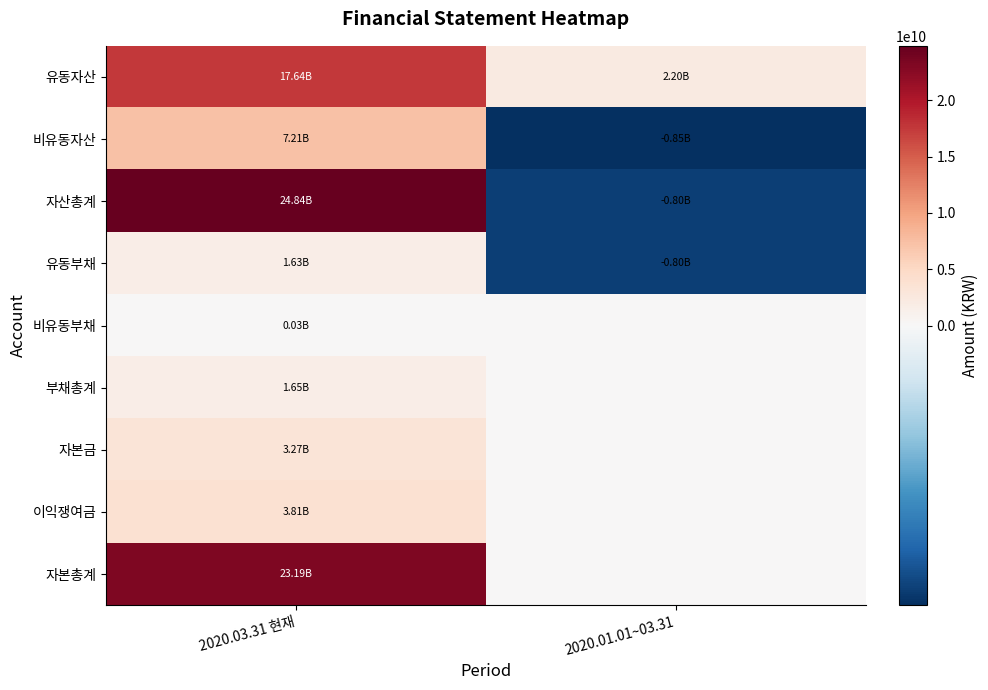

Which category has the highest value across all series?

2020.03.31 현재